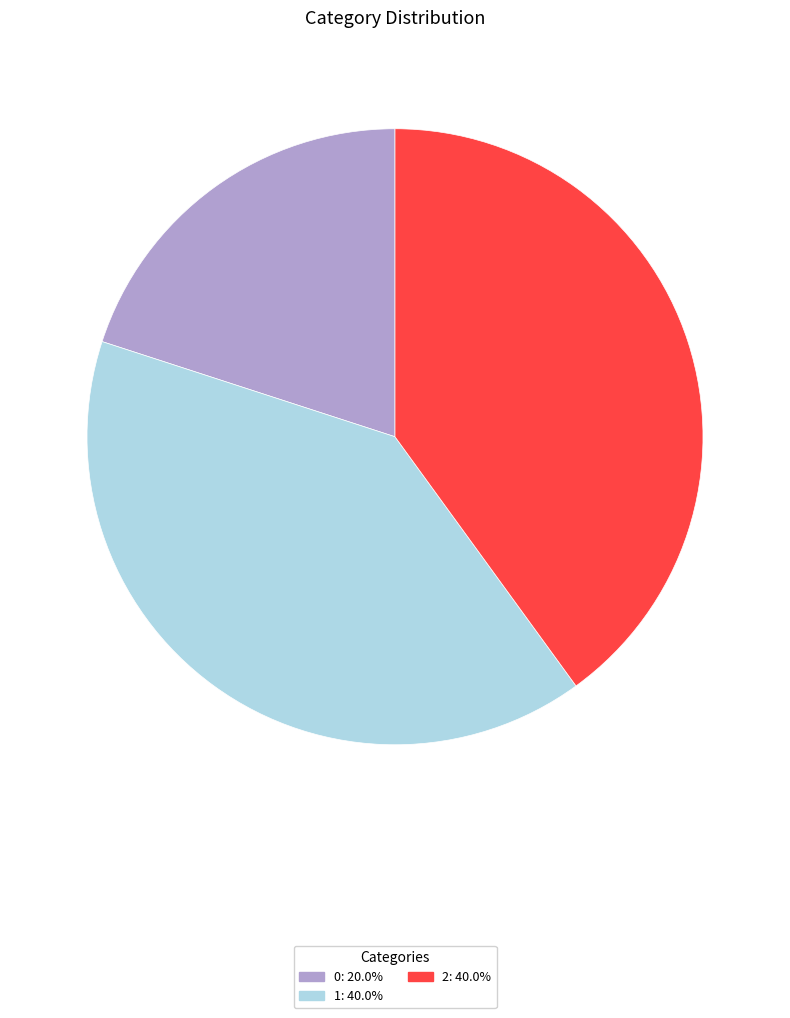

The 0 slice represents 7% of the pie. True or false?

False